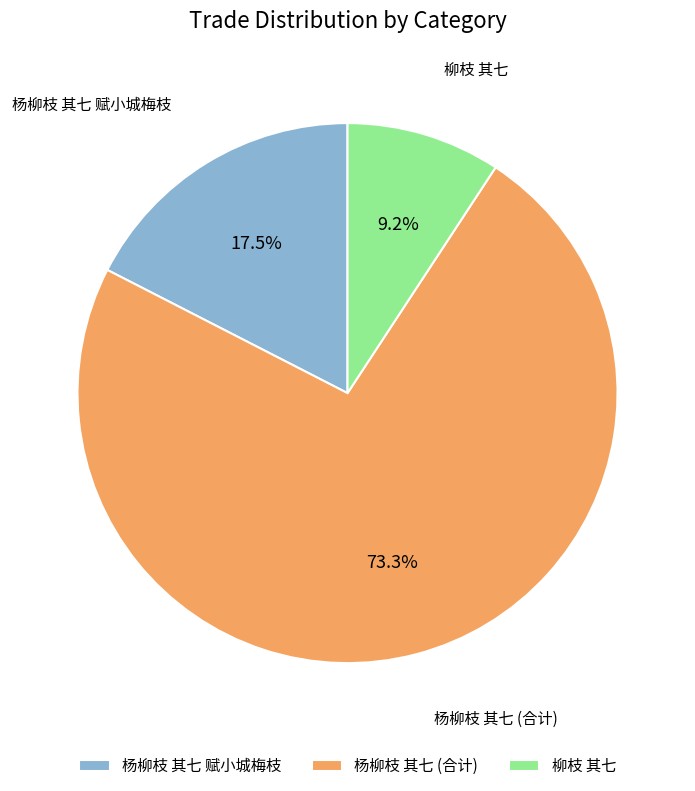

To the nearest percent, what portion does 柳枝 其七 represent?

9%